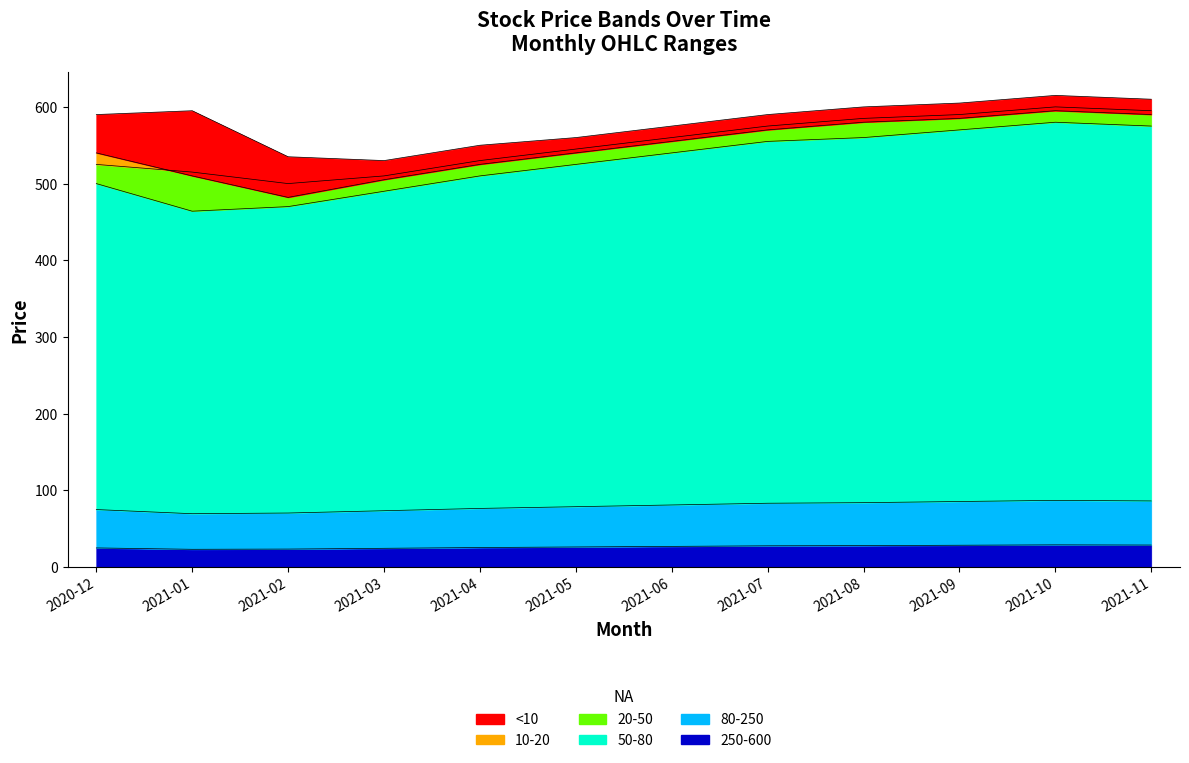

True or false: Adj Close and Low cross at least once.

False